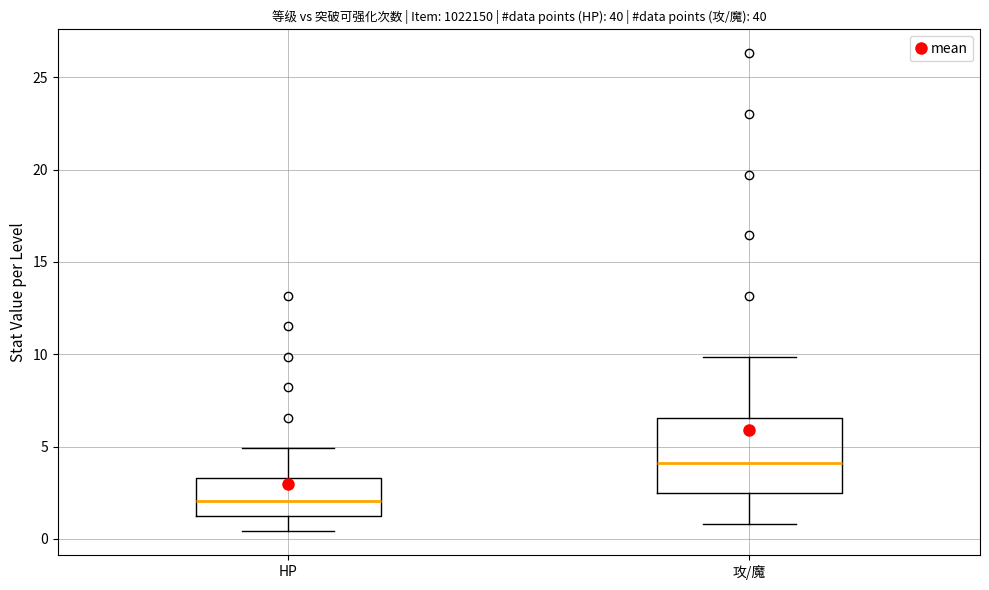

Reading left to right, read every box against the y-axis: the position of its median line, the range the box covers, and the ends of its whiskers. The values are not printed on the chart, so give them approximately, as read against the axis.

HP: median 2.0, box 1.0 to 3.5, whiskers 0.5 to 5.0
攻/魔: median 4.0, box 2.5 to 6.5, whiskers 1.0 to 10.0